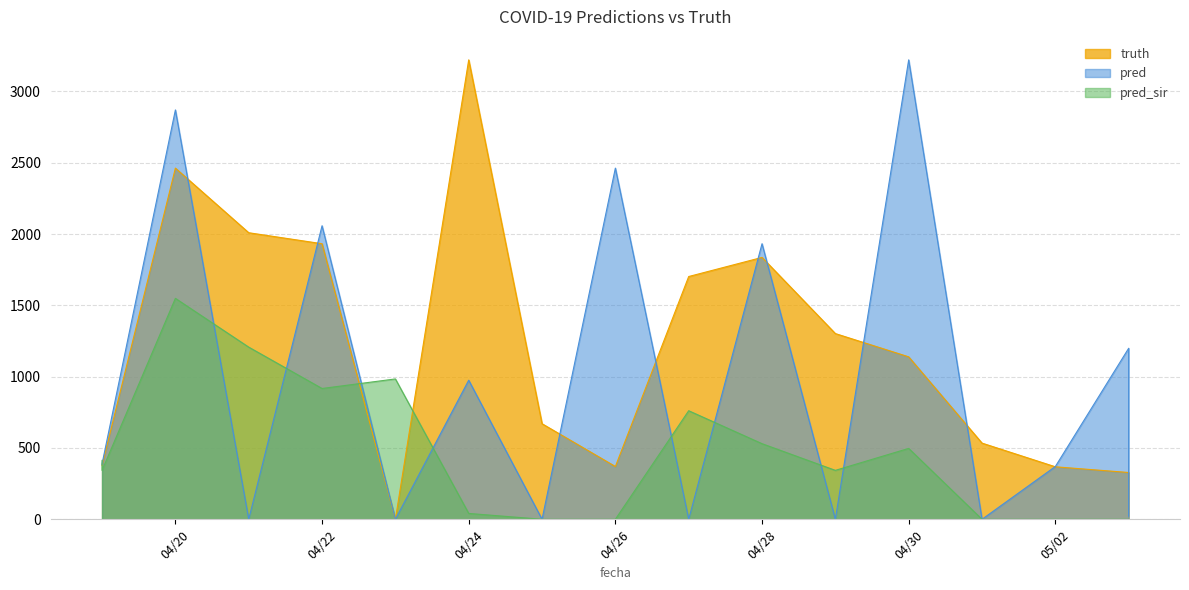

How many series are shown in this chart?

3